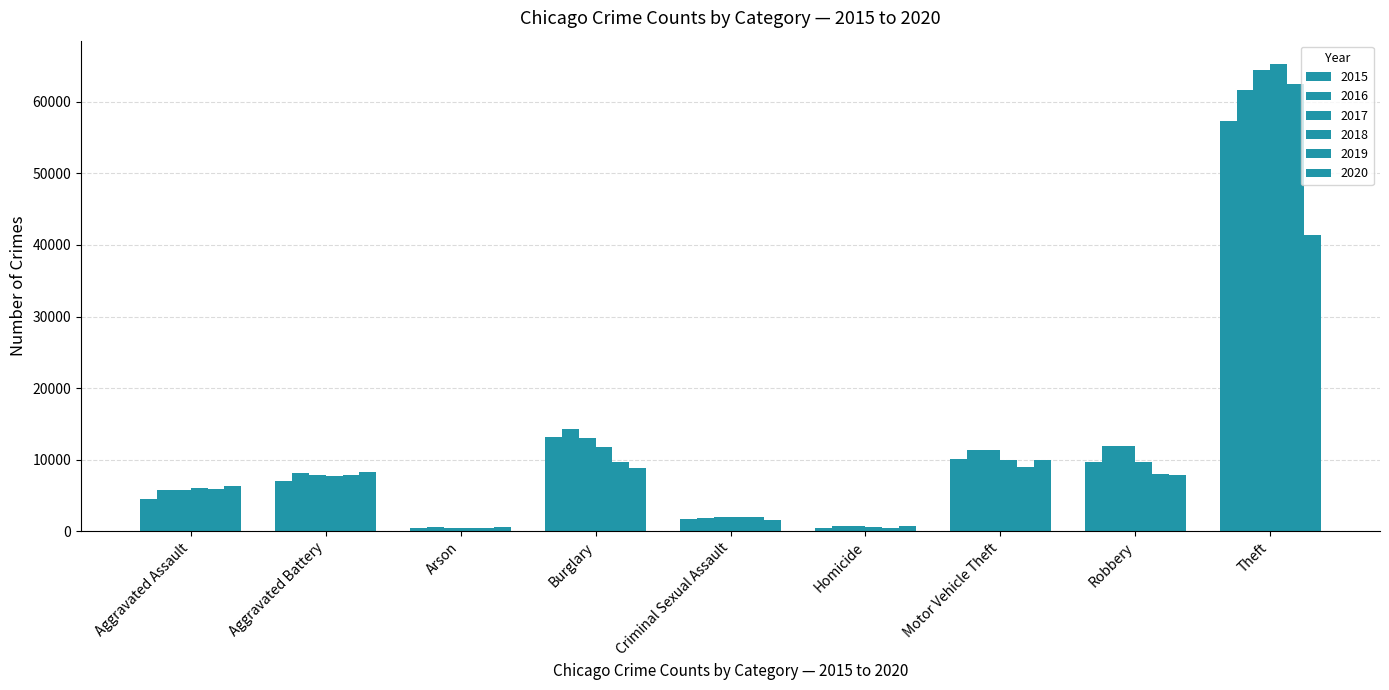

Does the chart contain stacked bars?

No